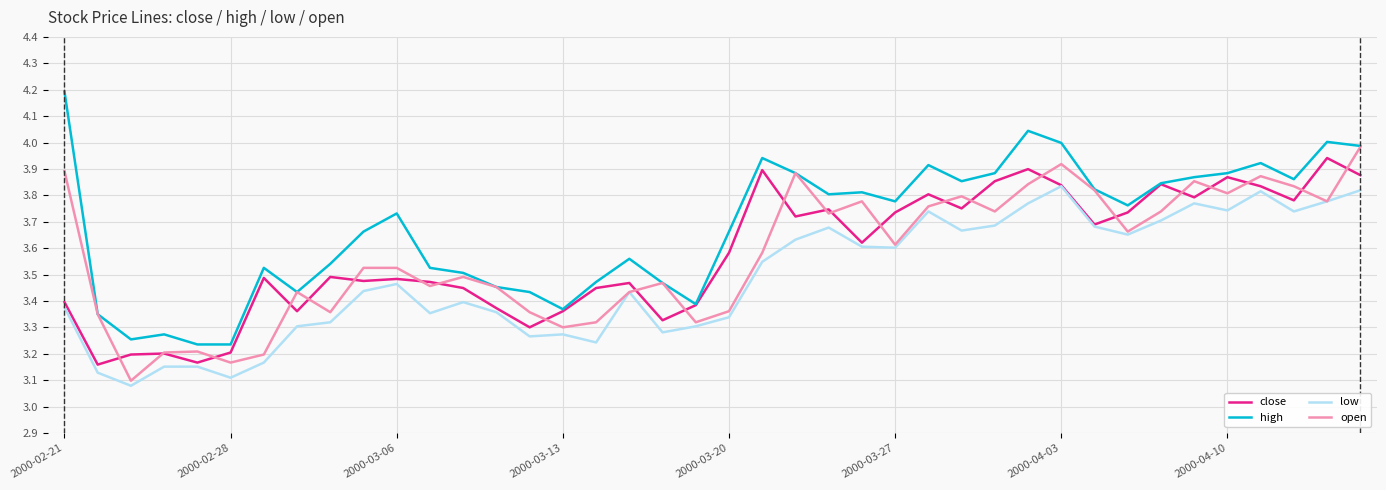

Which series has the largest total across all categories?

high